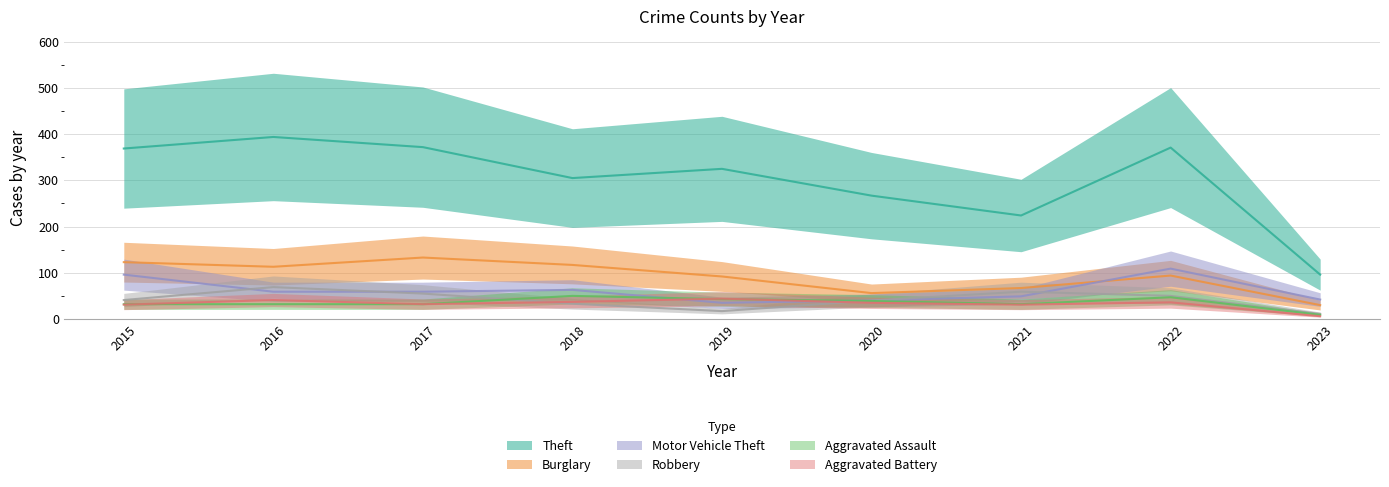

Is this an area chart (filled region under the line)?

No